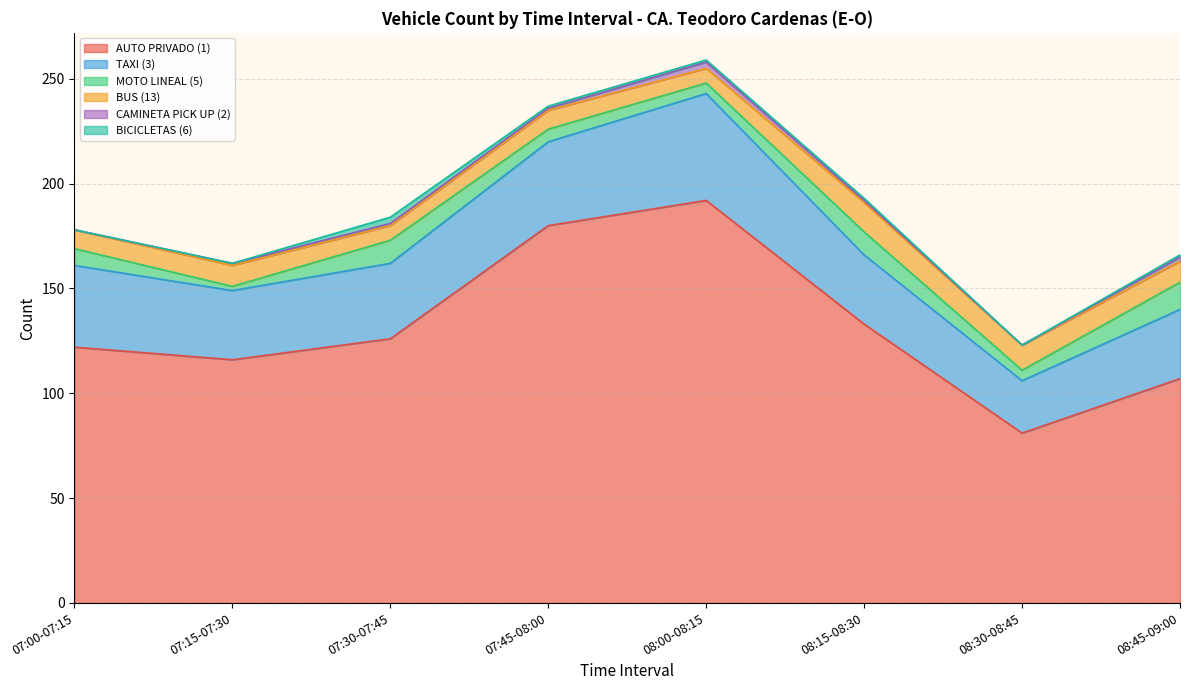

At which category does BICICLETAS (6) reach its first local valley?

08:30-08:45